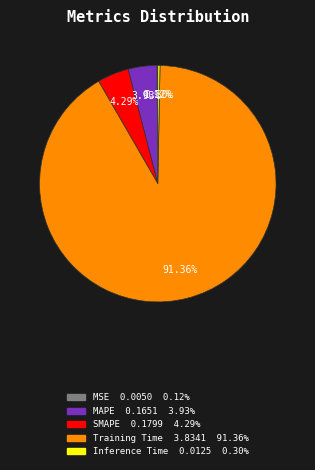

What is the largest slice in the pie chart?

Training Time